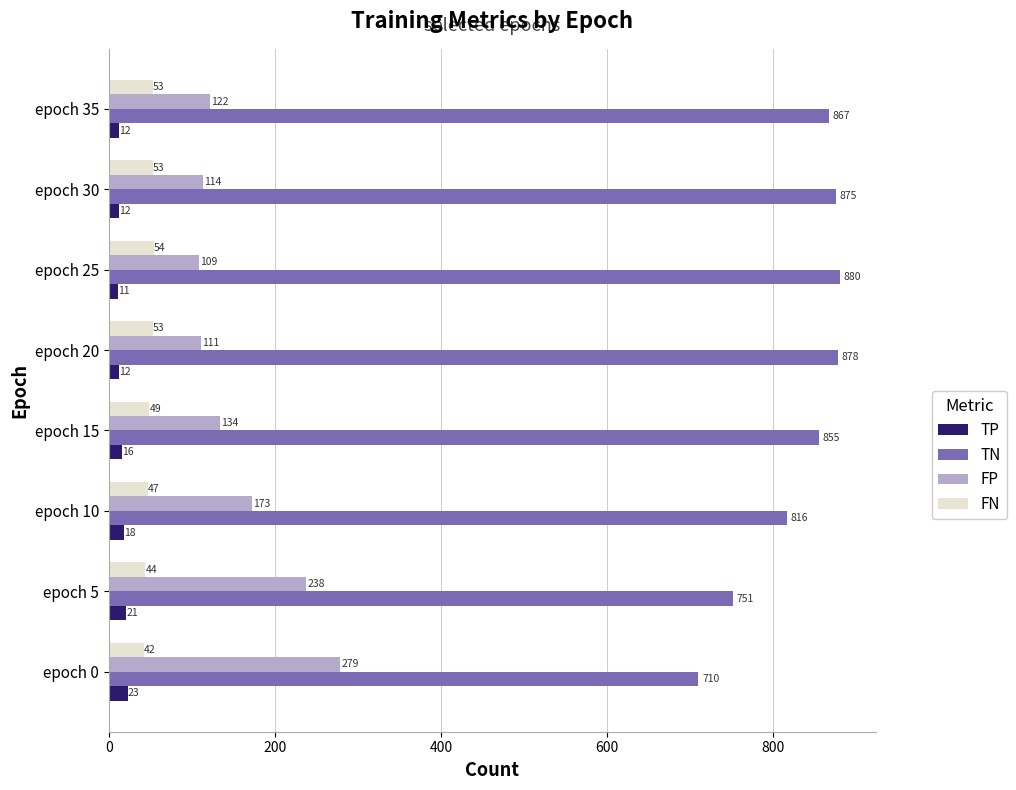

Is it true that TP equals 21 at epoch 5?

True